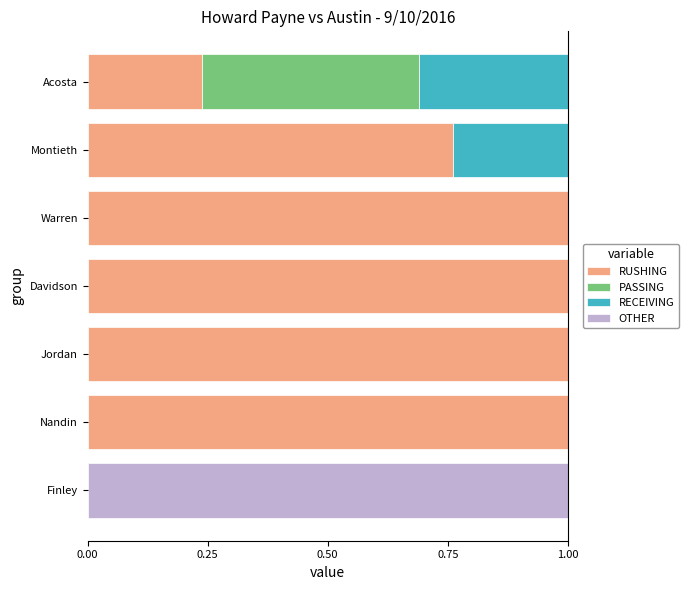

What is the total value across all series at Montieth?

1.0